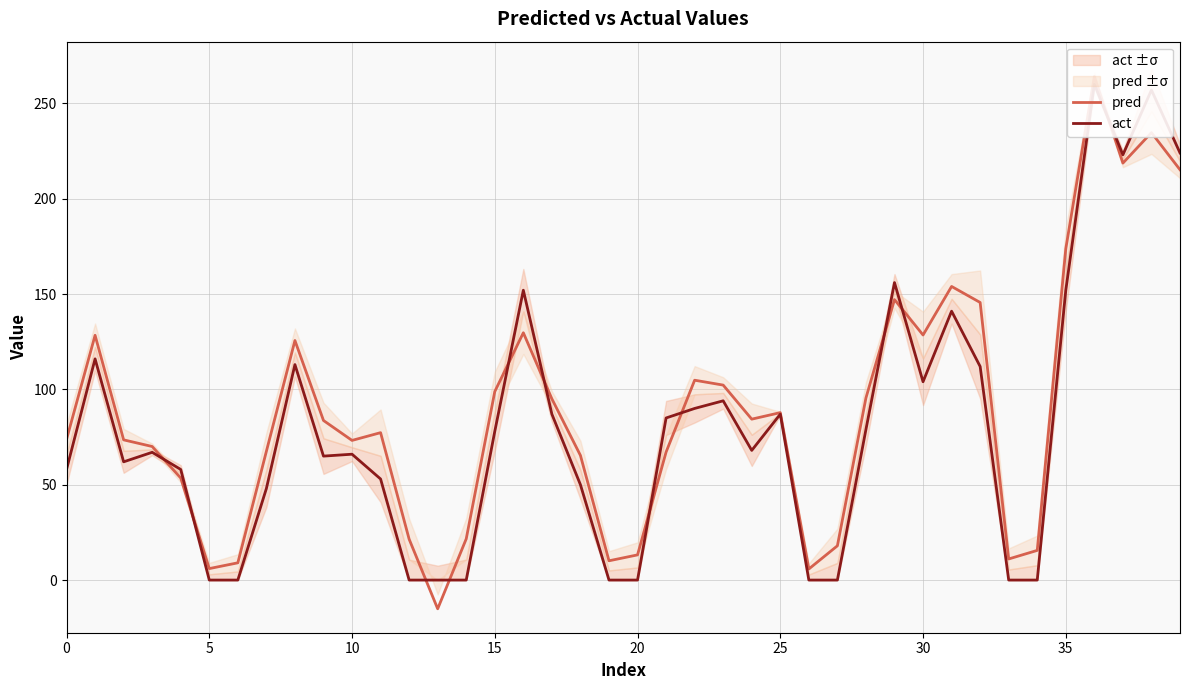

Does the chart have visible grid lines?

Yes